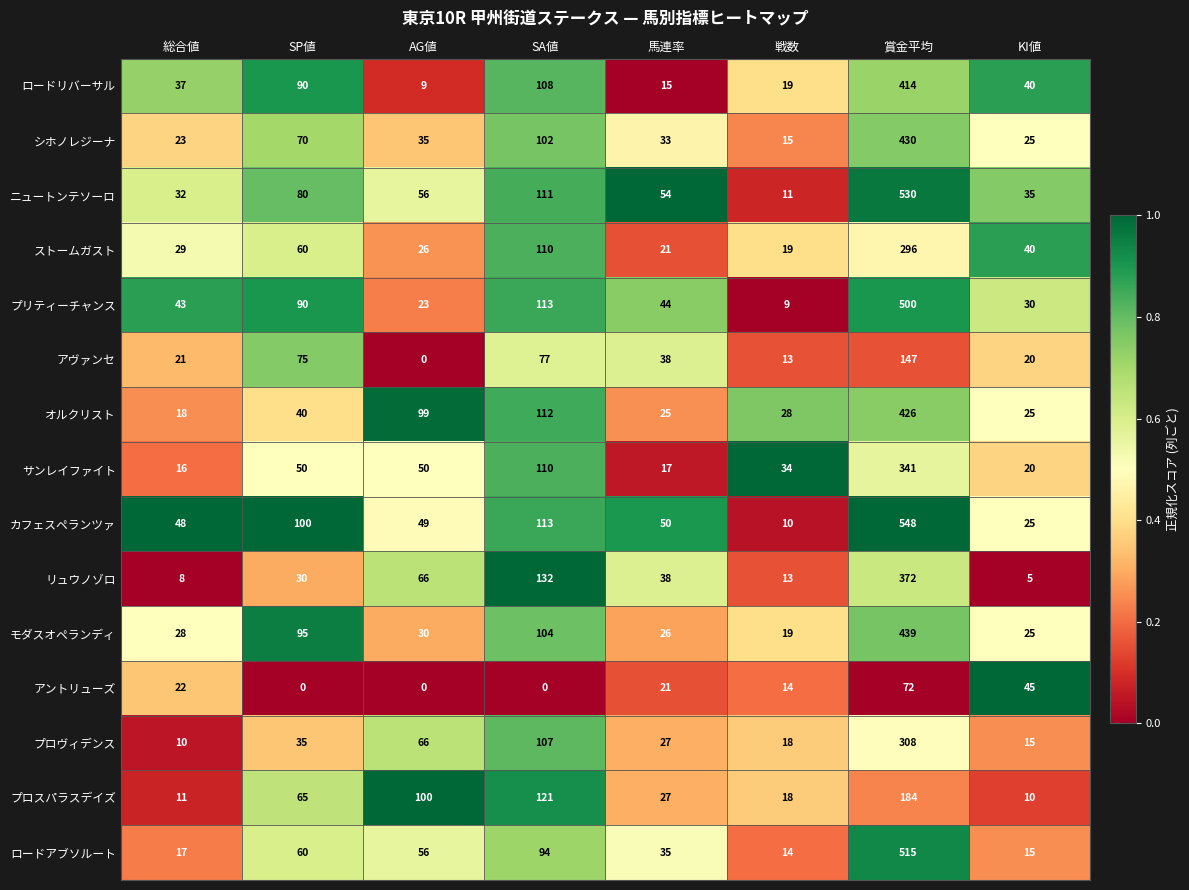

The value of ストームガスト at 賞金平均 is 296. True or false?

True